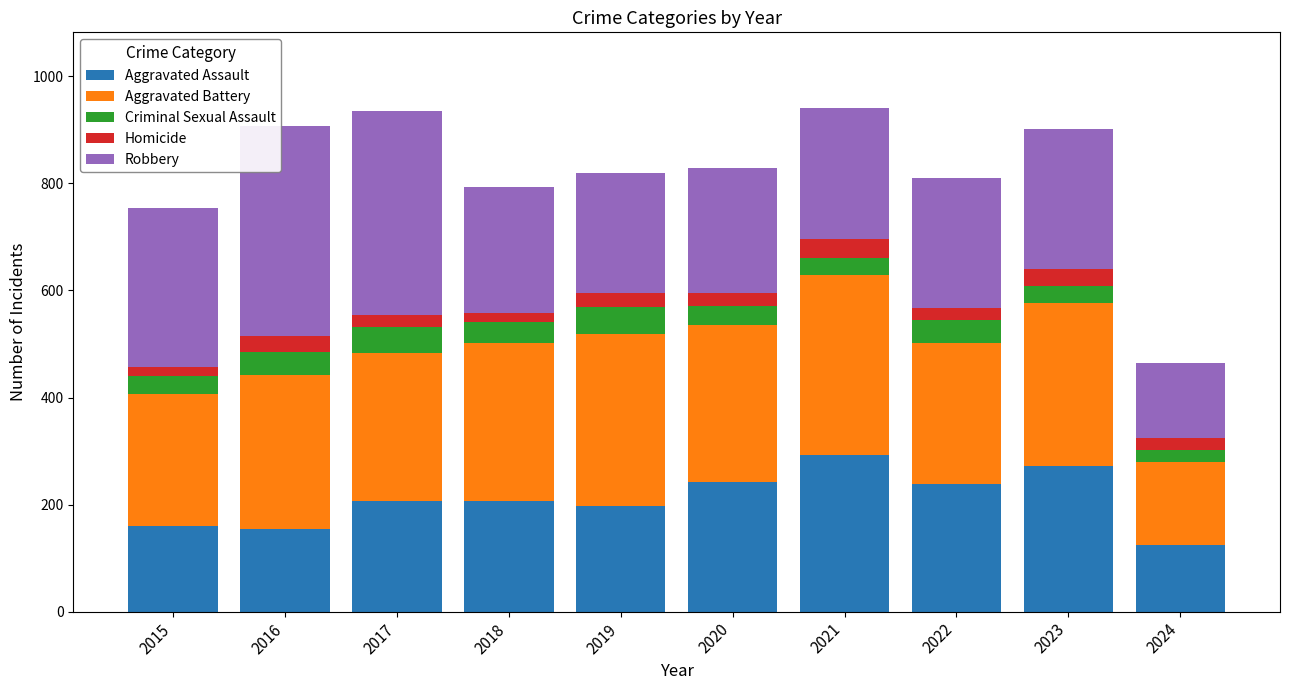

What is the total value across all series at 2022?

810